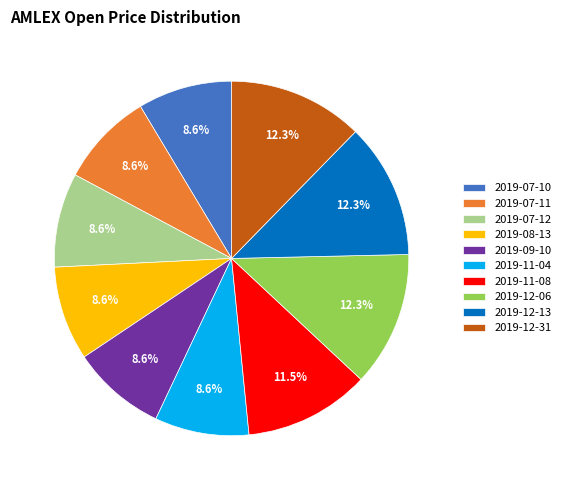

Is 2019-11-08 the majority of the pie?

No